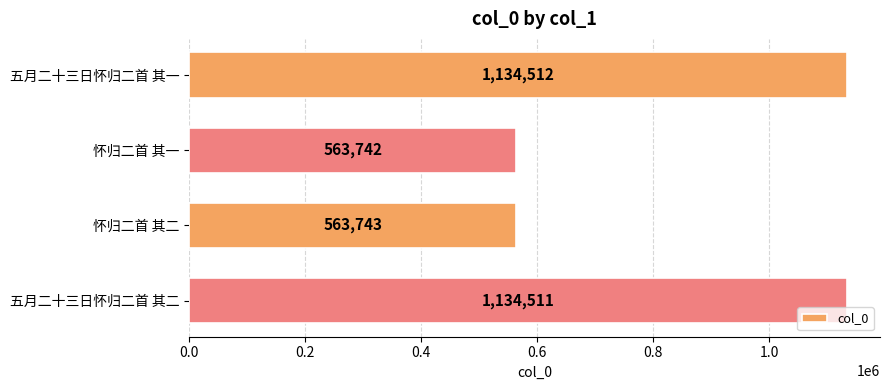

Between 怀归二首 其二 and 怀归二首 其一, which is larger?

怀归二首 其二